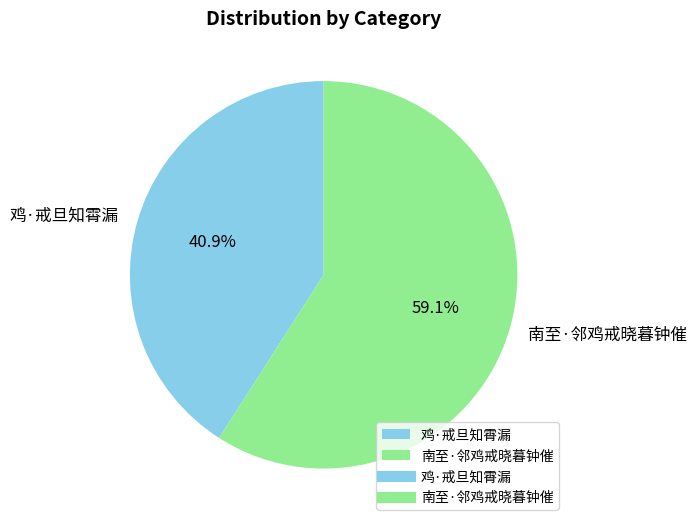

To the nearest percent, what is the combined percentage of 鸡·戒旦知霄漏 and 南至·邻鸡戒晓暮钟催?

100%